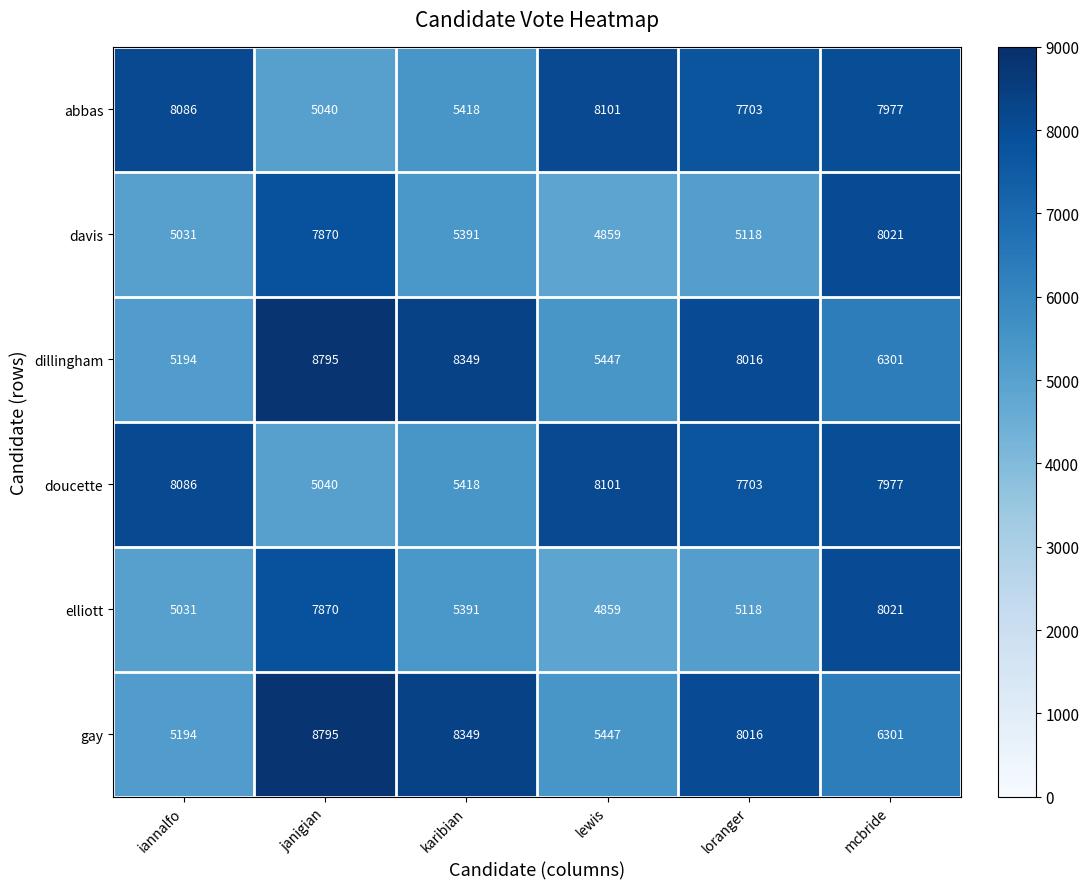

What is the difference between the highest and lowest values at lewis?

3242